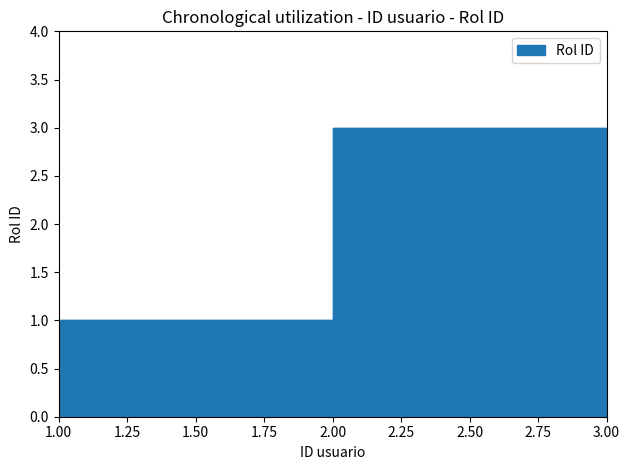

What is the average value?

2